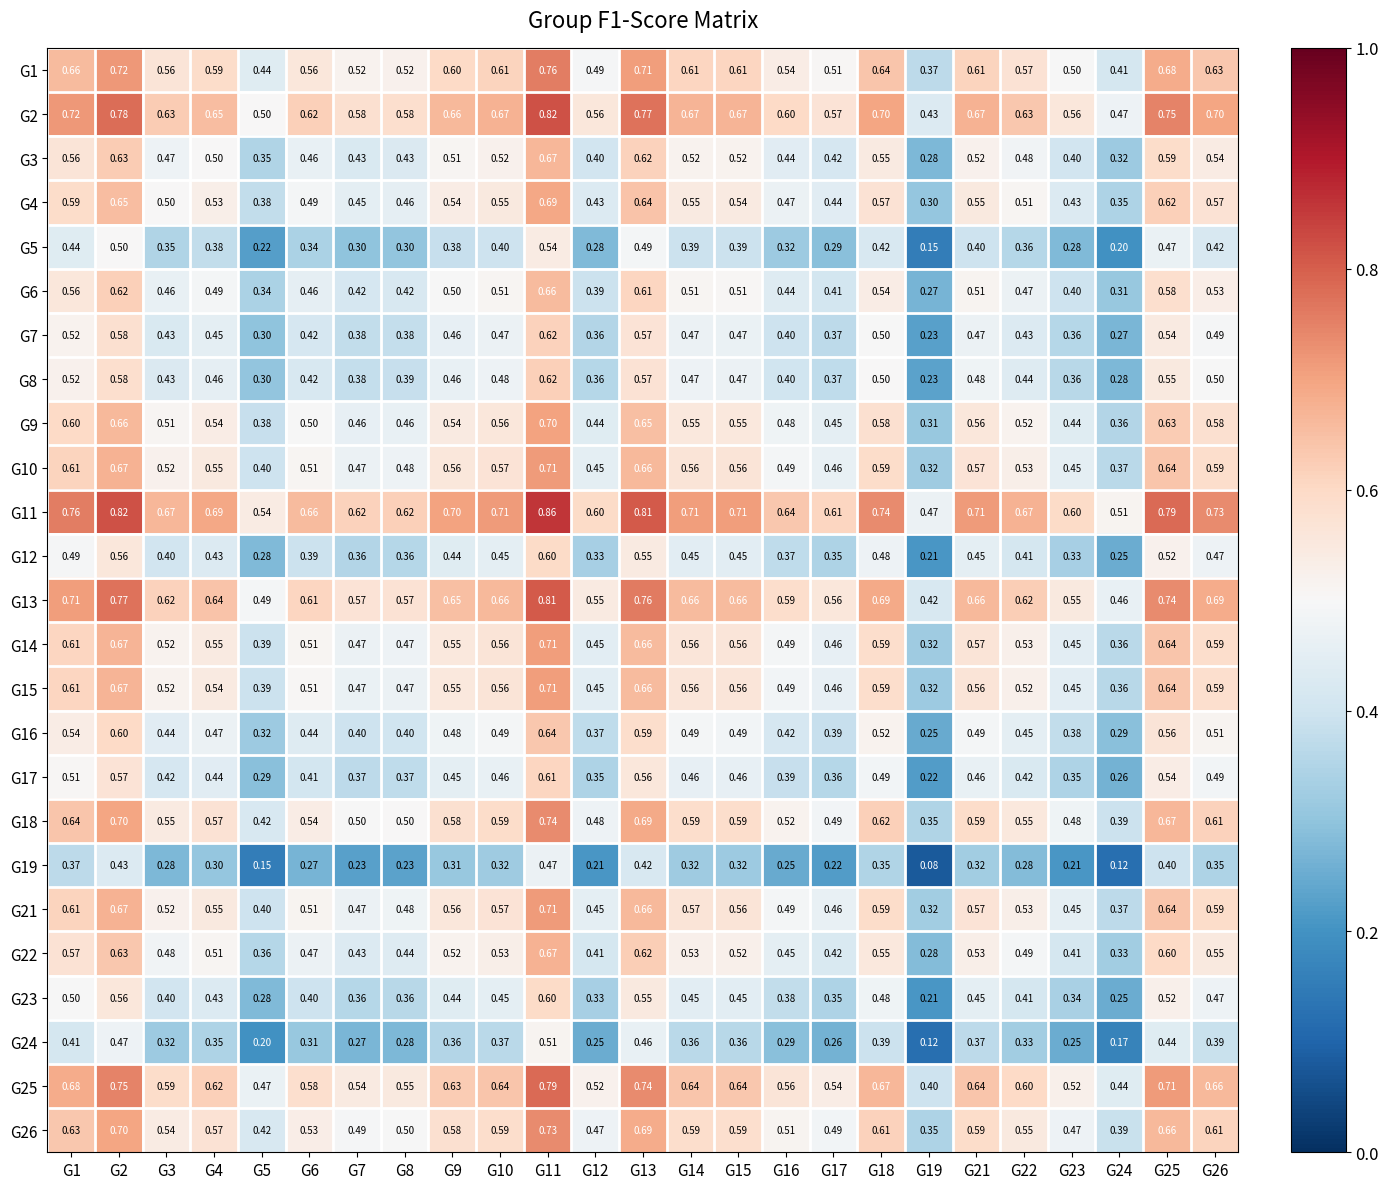

Is the value of G23 at G21 greater than the value of G13 at G17?

No